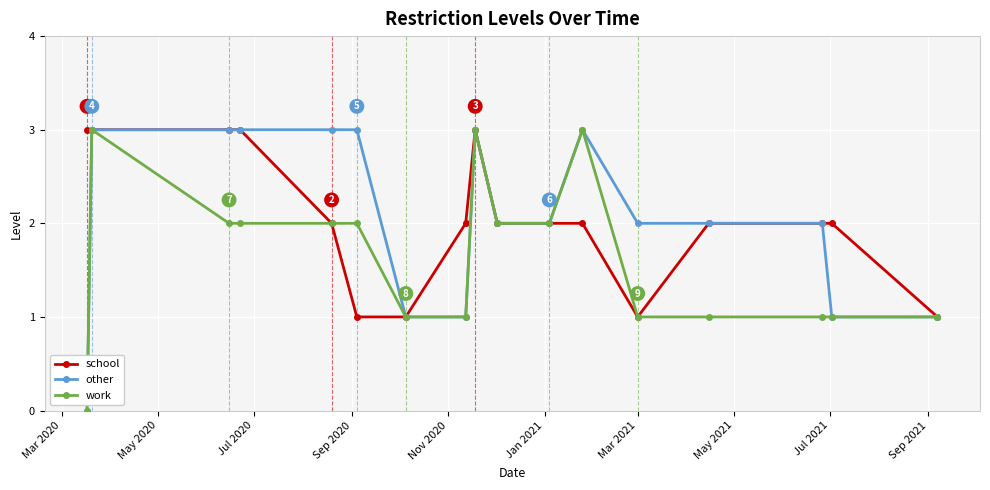

What is the highest value of the work series?

3